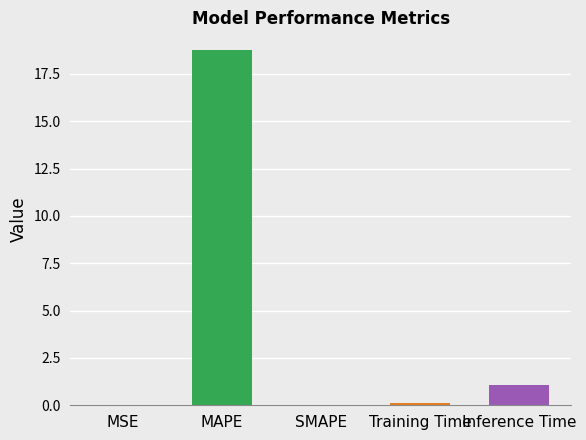

Rank the categories by value from lowest to highest.

SMAPE, MSE, Training Time, Inference Time, MAPE